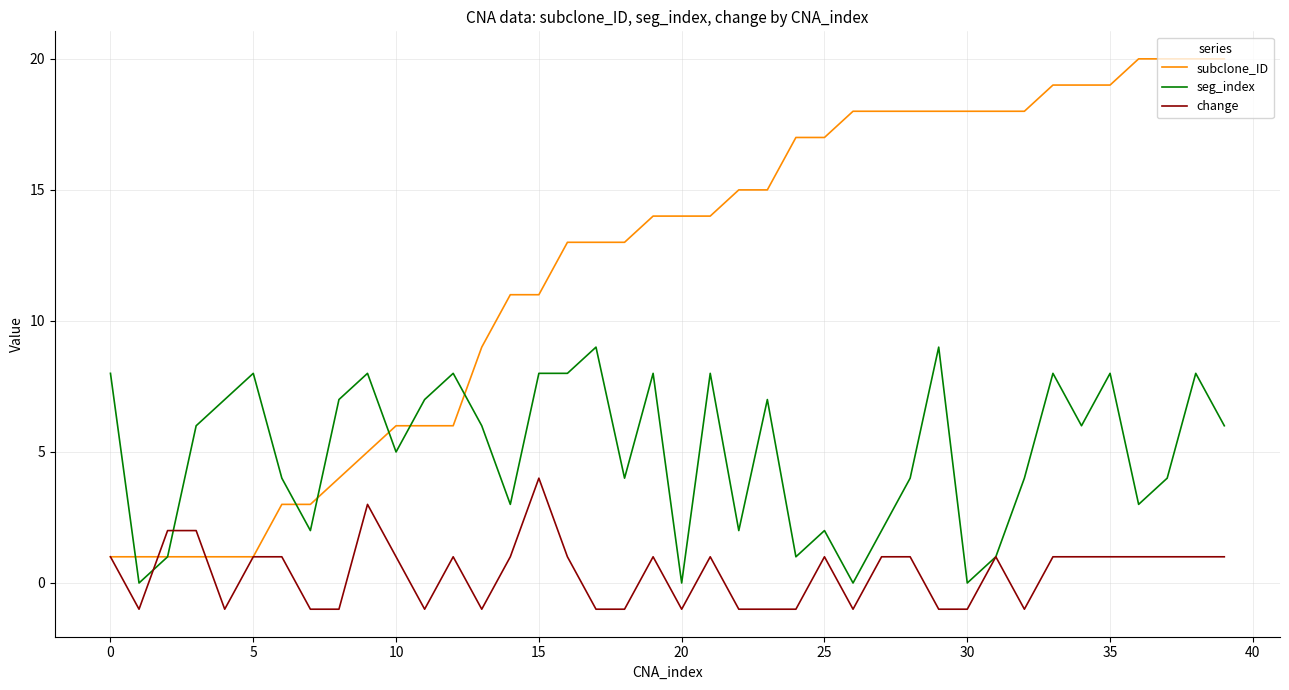

Reading left to right, extract all data points from this chart.

subclone_ID: 1	1	1	1	1	1	3	3	4	5	6	6	6	9	11	11	13	13	13	14	14	14	15	15	17	17	18	18	18	18	18	18	18	19	19	19	20	20	20	20
seg_index: 8	0	1	6	7	8	4	2	7	8	5	7	8	6	3	8	8	9	4	8	0	8	2	7	1	2	0	2	4	9	0	1	4	8	6	8	3	4	8	6
change: 1	-1	2	2	-1	1	1	-1	-1	3	1	-1	1	-1	1	4	1	-1	-1	1	-1	1	-1	-1	-1	1	-1	1	1	-1	-1	1	-1	1	1	1	1	1	1	1